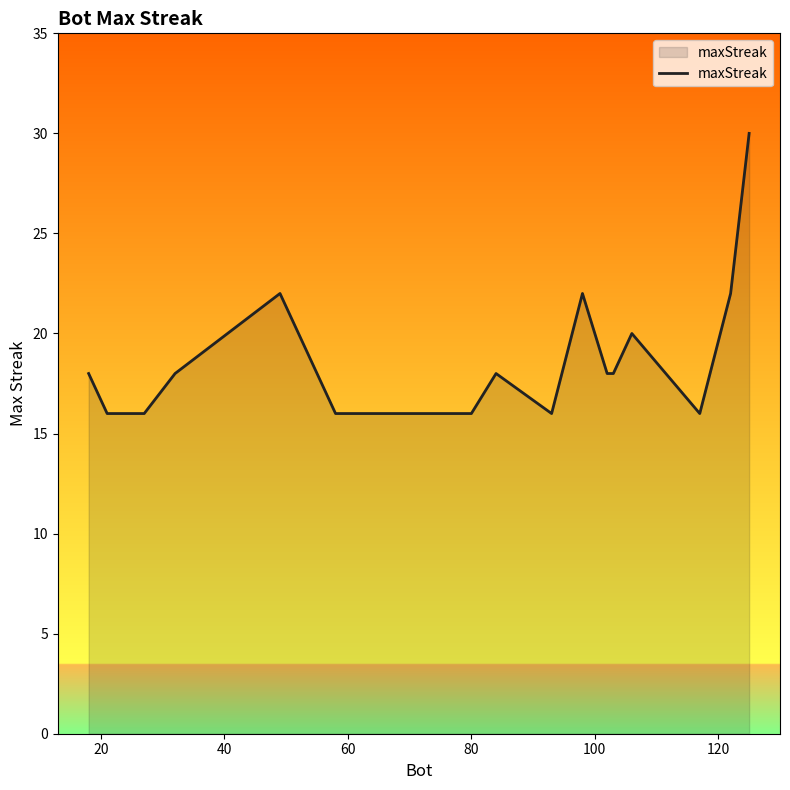

What is the smallest value displayed?

16